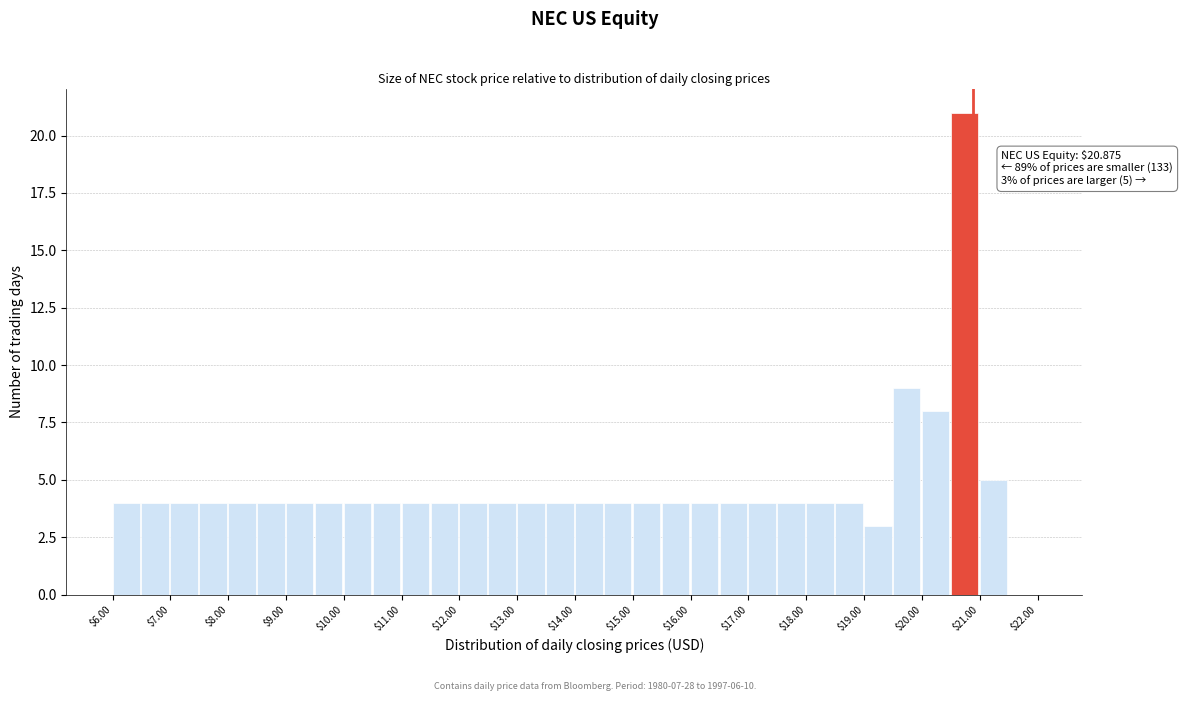

Over which range of the x-axis is the bar tallest?

20.5 to 21.0